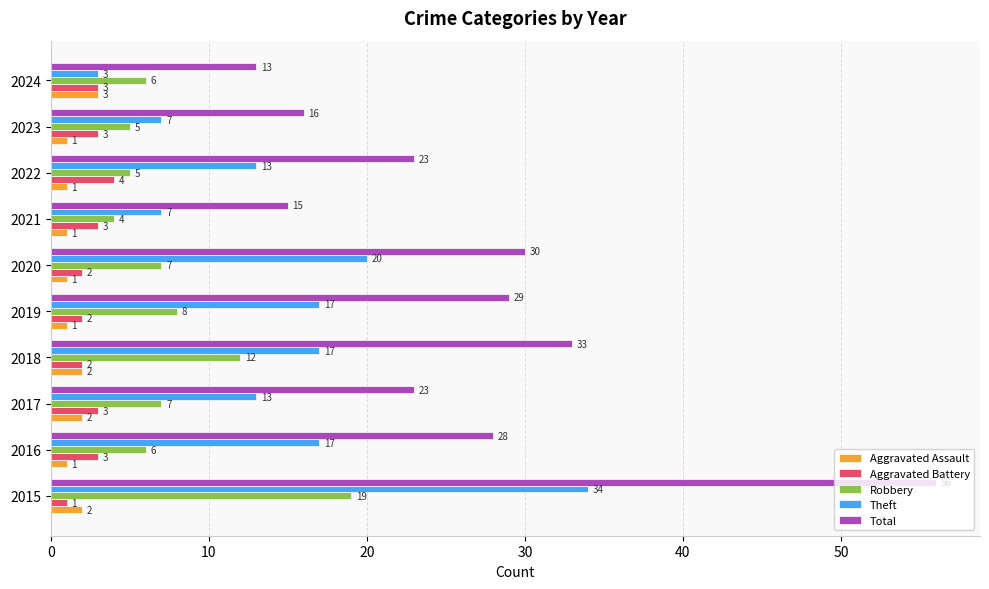

What is the difference between the maximum and second lowest values in the Robbery series?

14